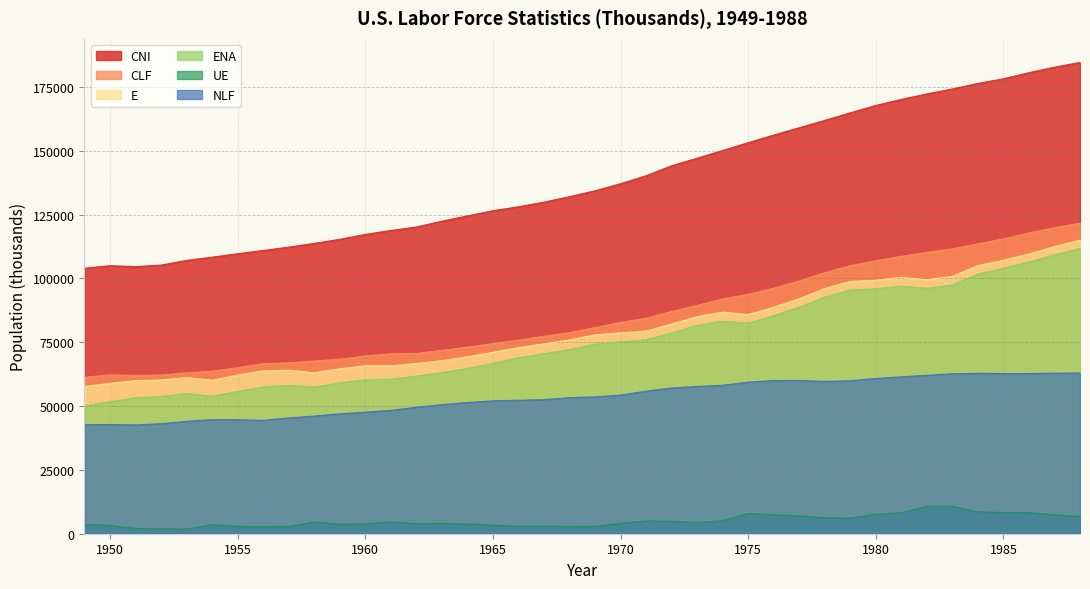

At which category does CLF reach its first local peak?

1950